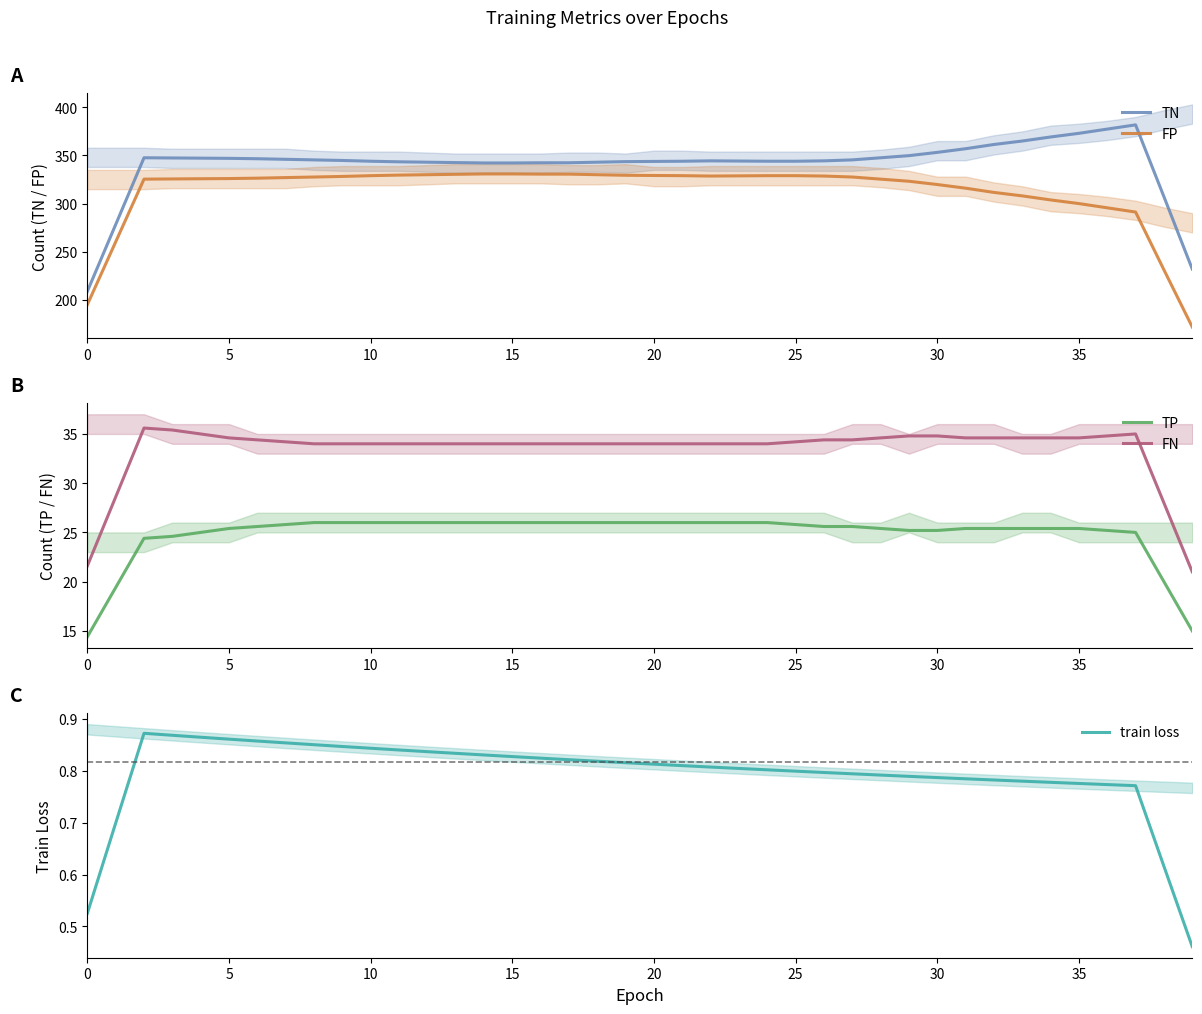

At 14, list the series in order from smallest to largest.

train loss, TP, FN, FP, TN